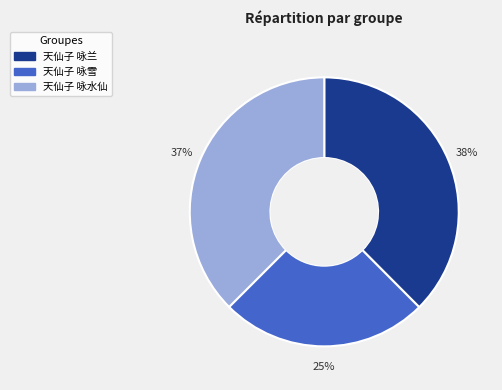

Is the sum of 天仙子 咏兰 and 天仙子 咏雪 greater than half?

Yes